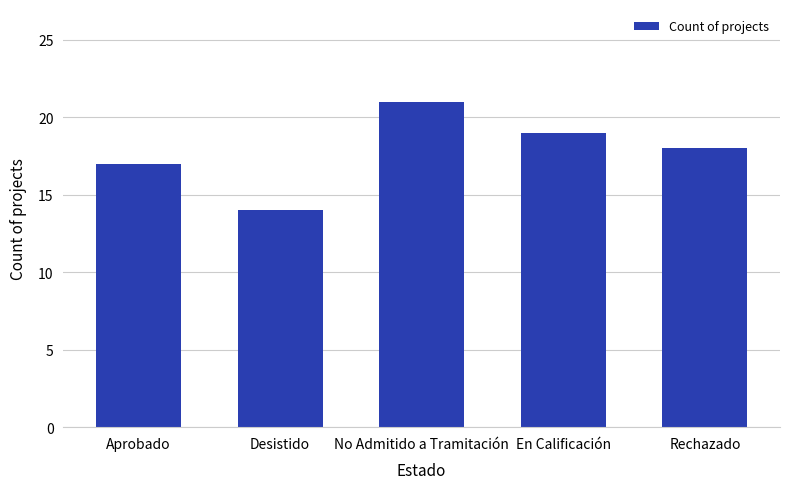

What is the value of the 2nd bar from the left?

14